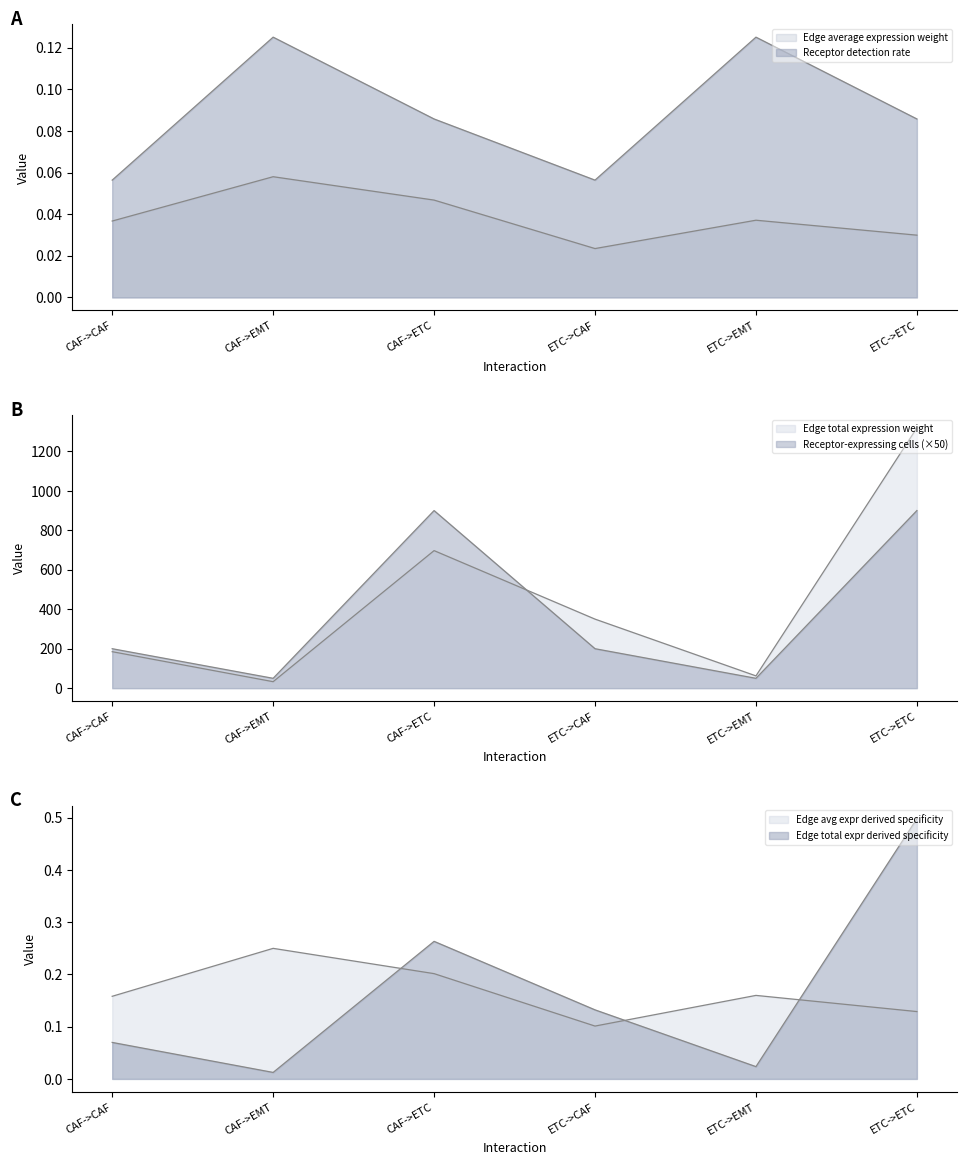

How many categories are shown in the chart?

6